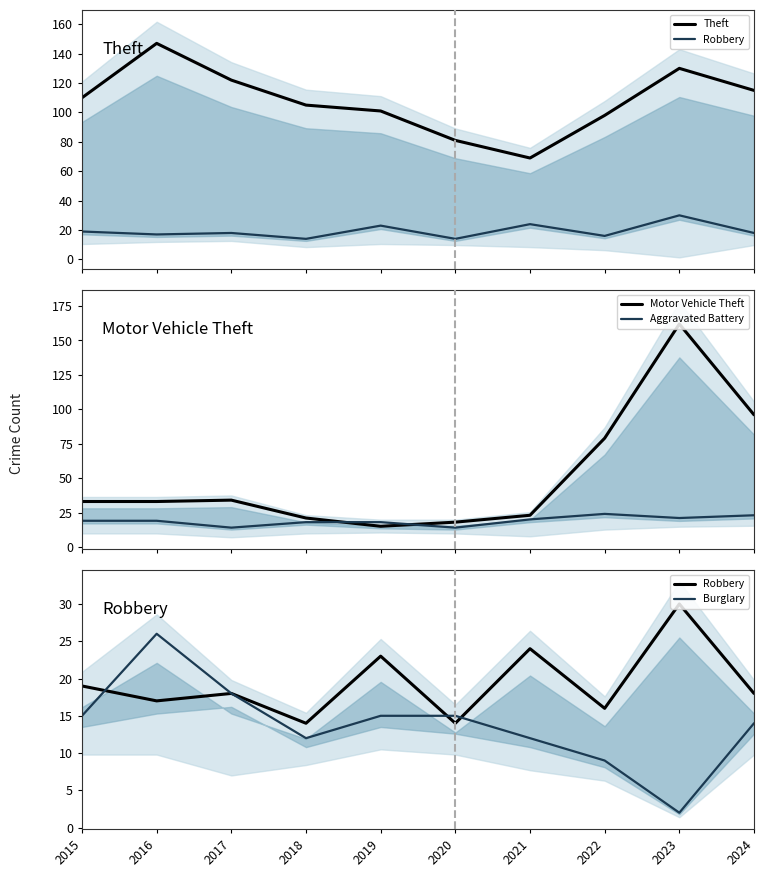

True or false: Theft has a value of 25 at 2020.

False